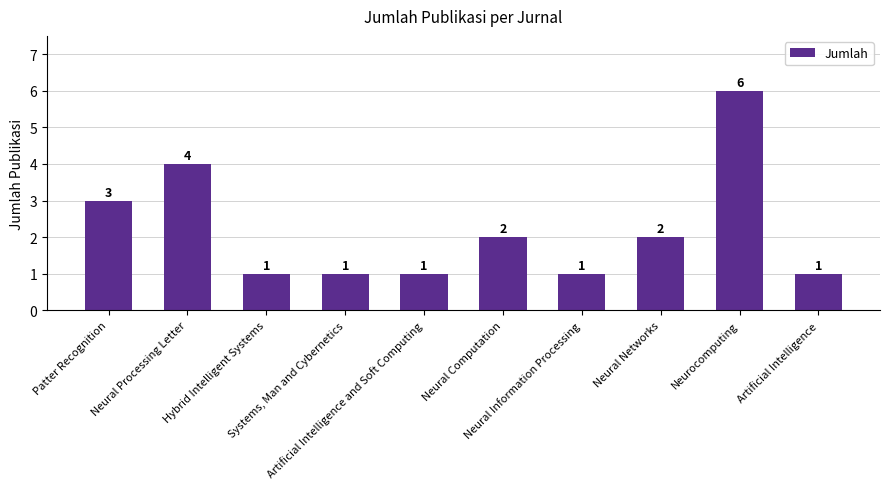

At which label is the value closest to 3?

Patter Recognition